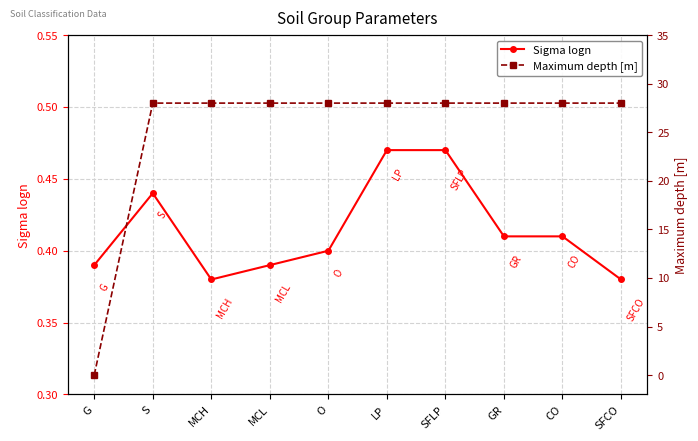

What position from the right is LP?

5